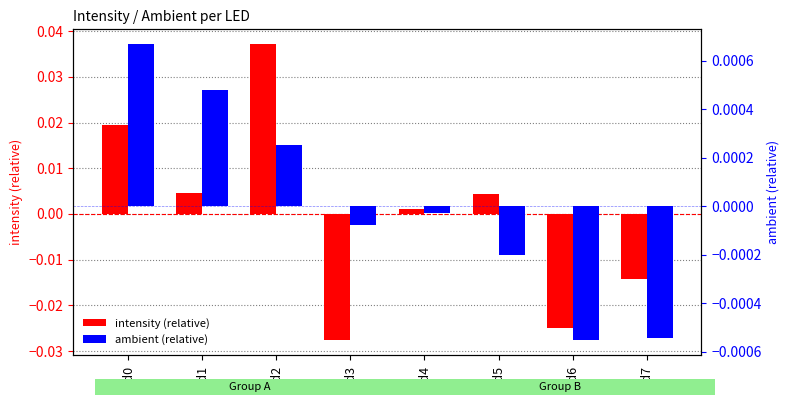

How many negative values does the ambient (relative) series have?

5